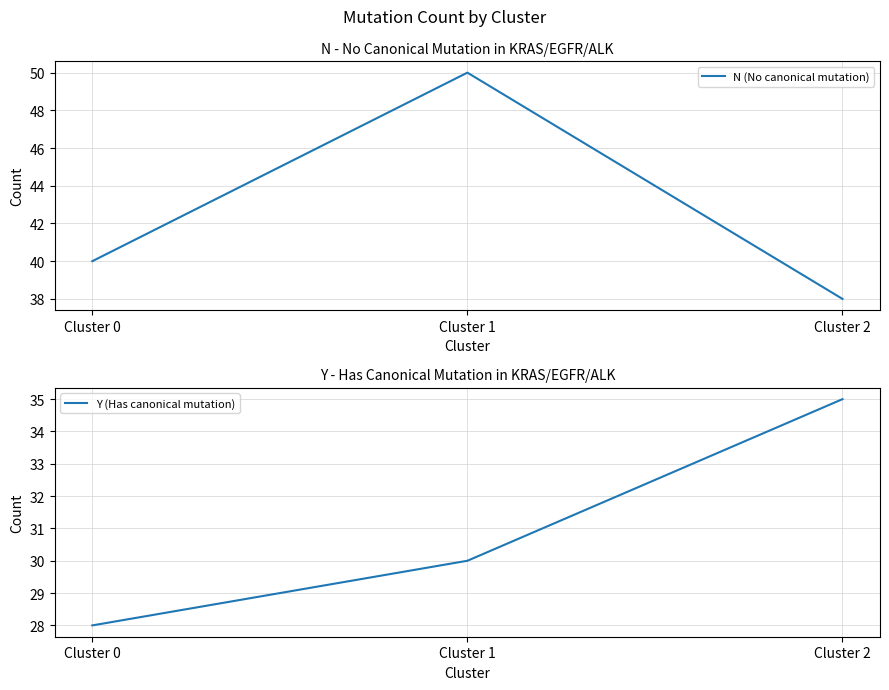

Rank the series by their average value, from lowest to highest.

Y (Has canonical mutation), N (No canonical mutation)